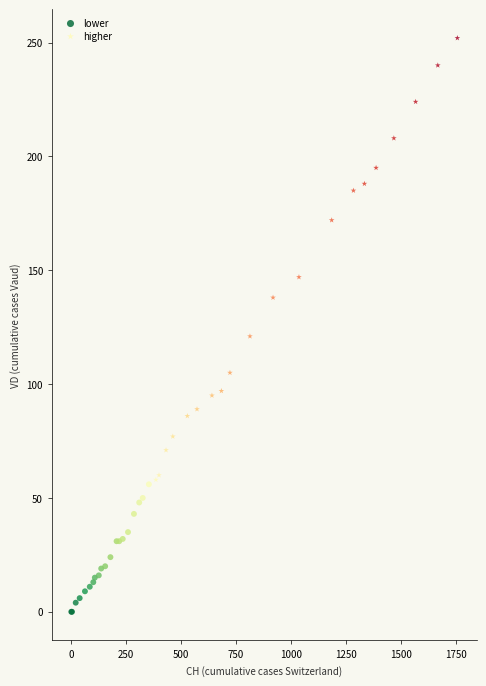

Which series reaches the maximum Y coordinate?

higher